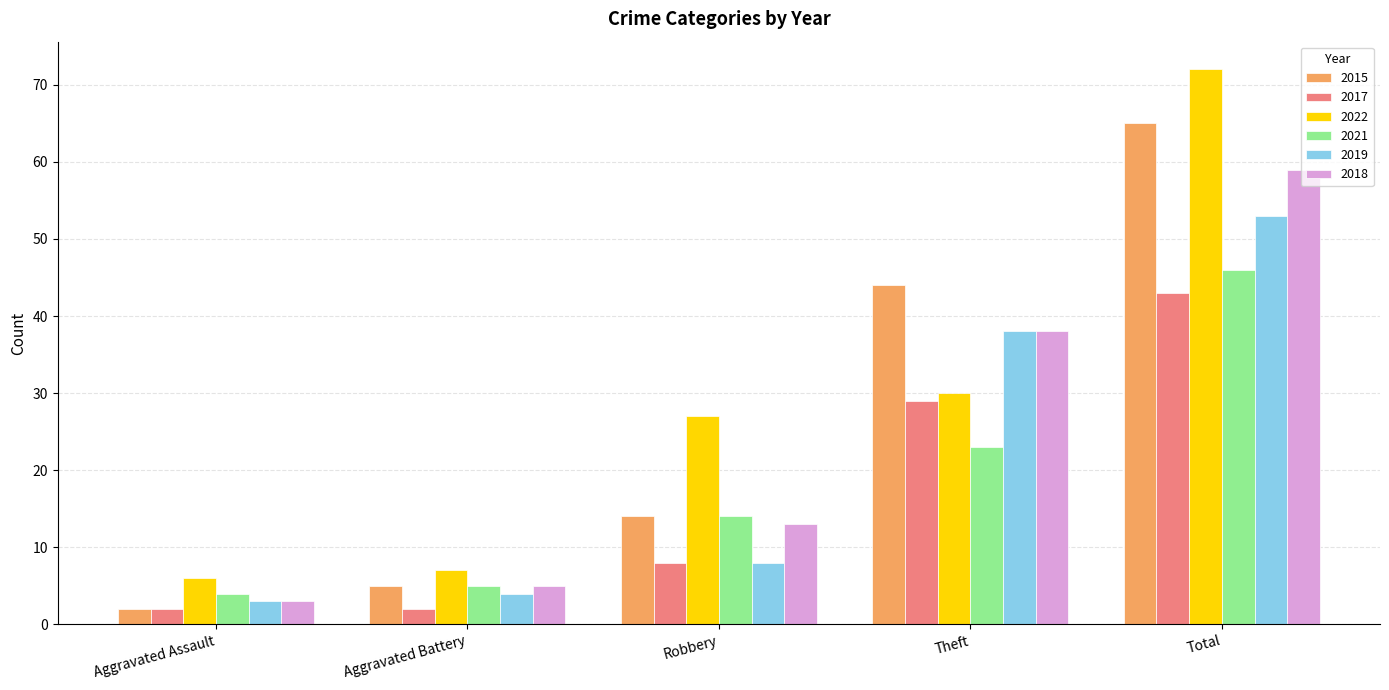

What is the difference between the maximum and minimum values in the 2022 series?

66